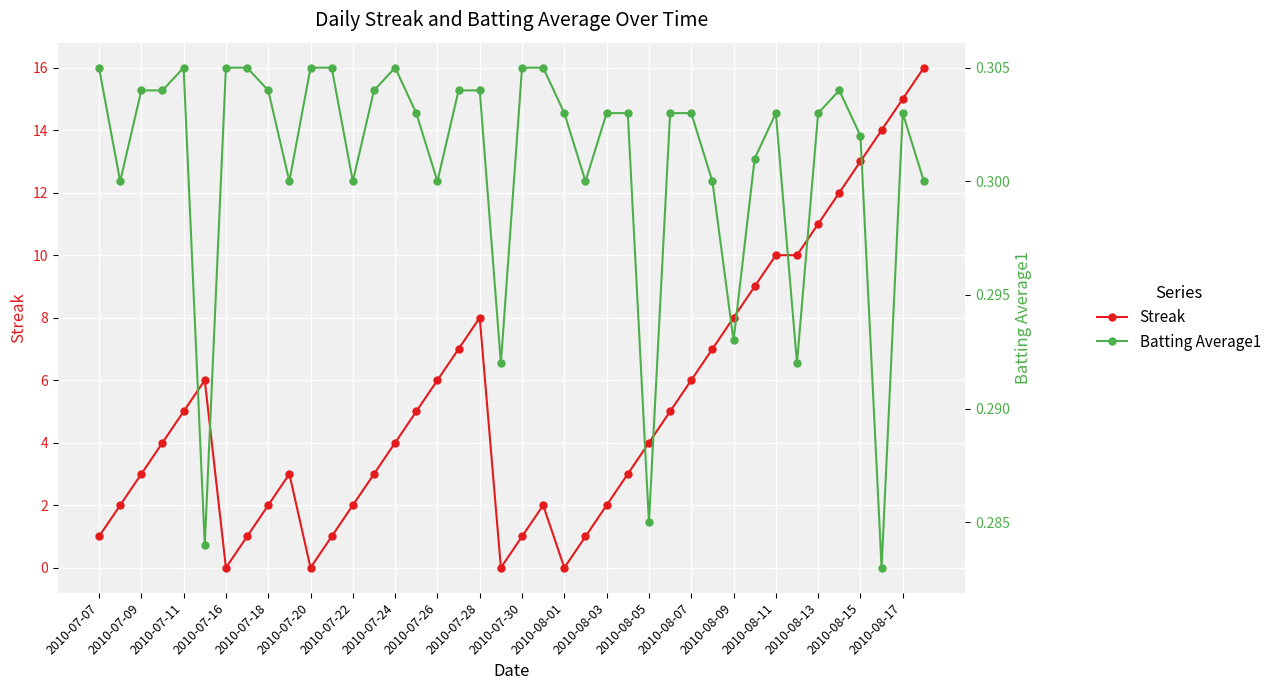

True or false: Streak has more than 1 interior local peaks.

True